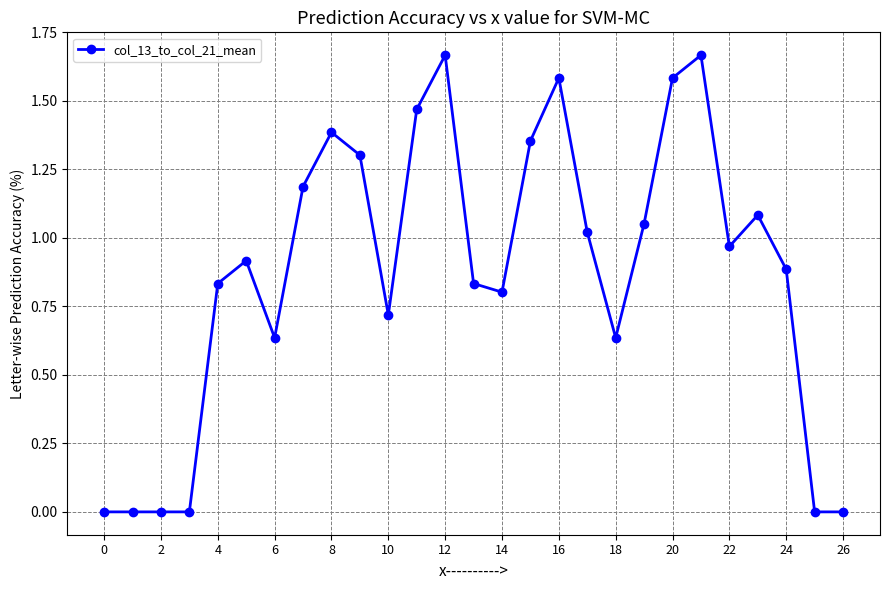

Count the number of data series in this chart.

1